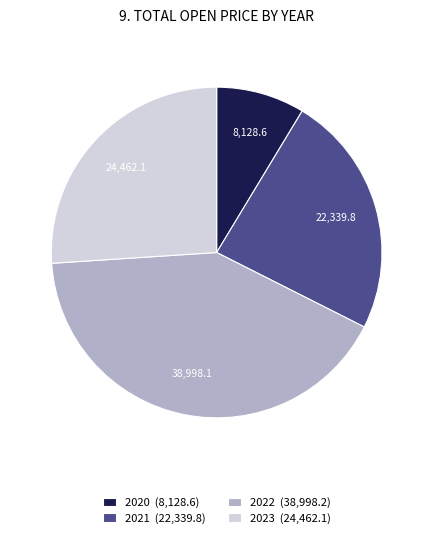

True or false: 2021 accounts for 7% of the total.

False